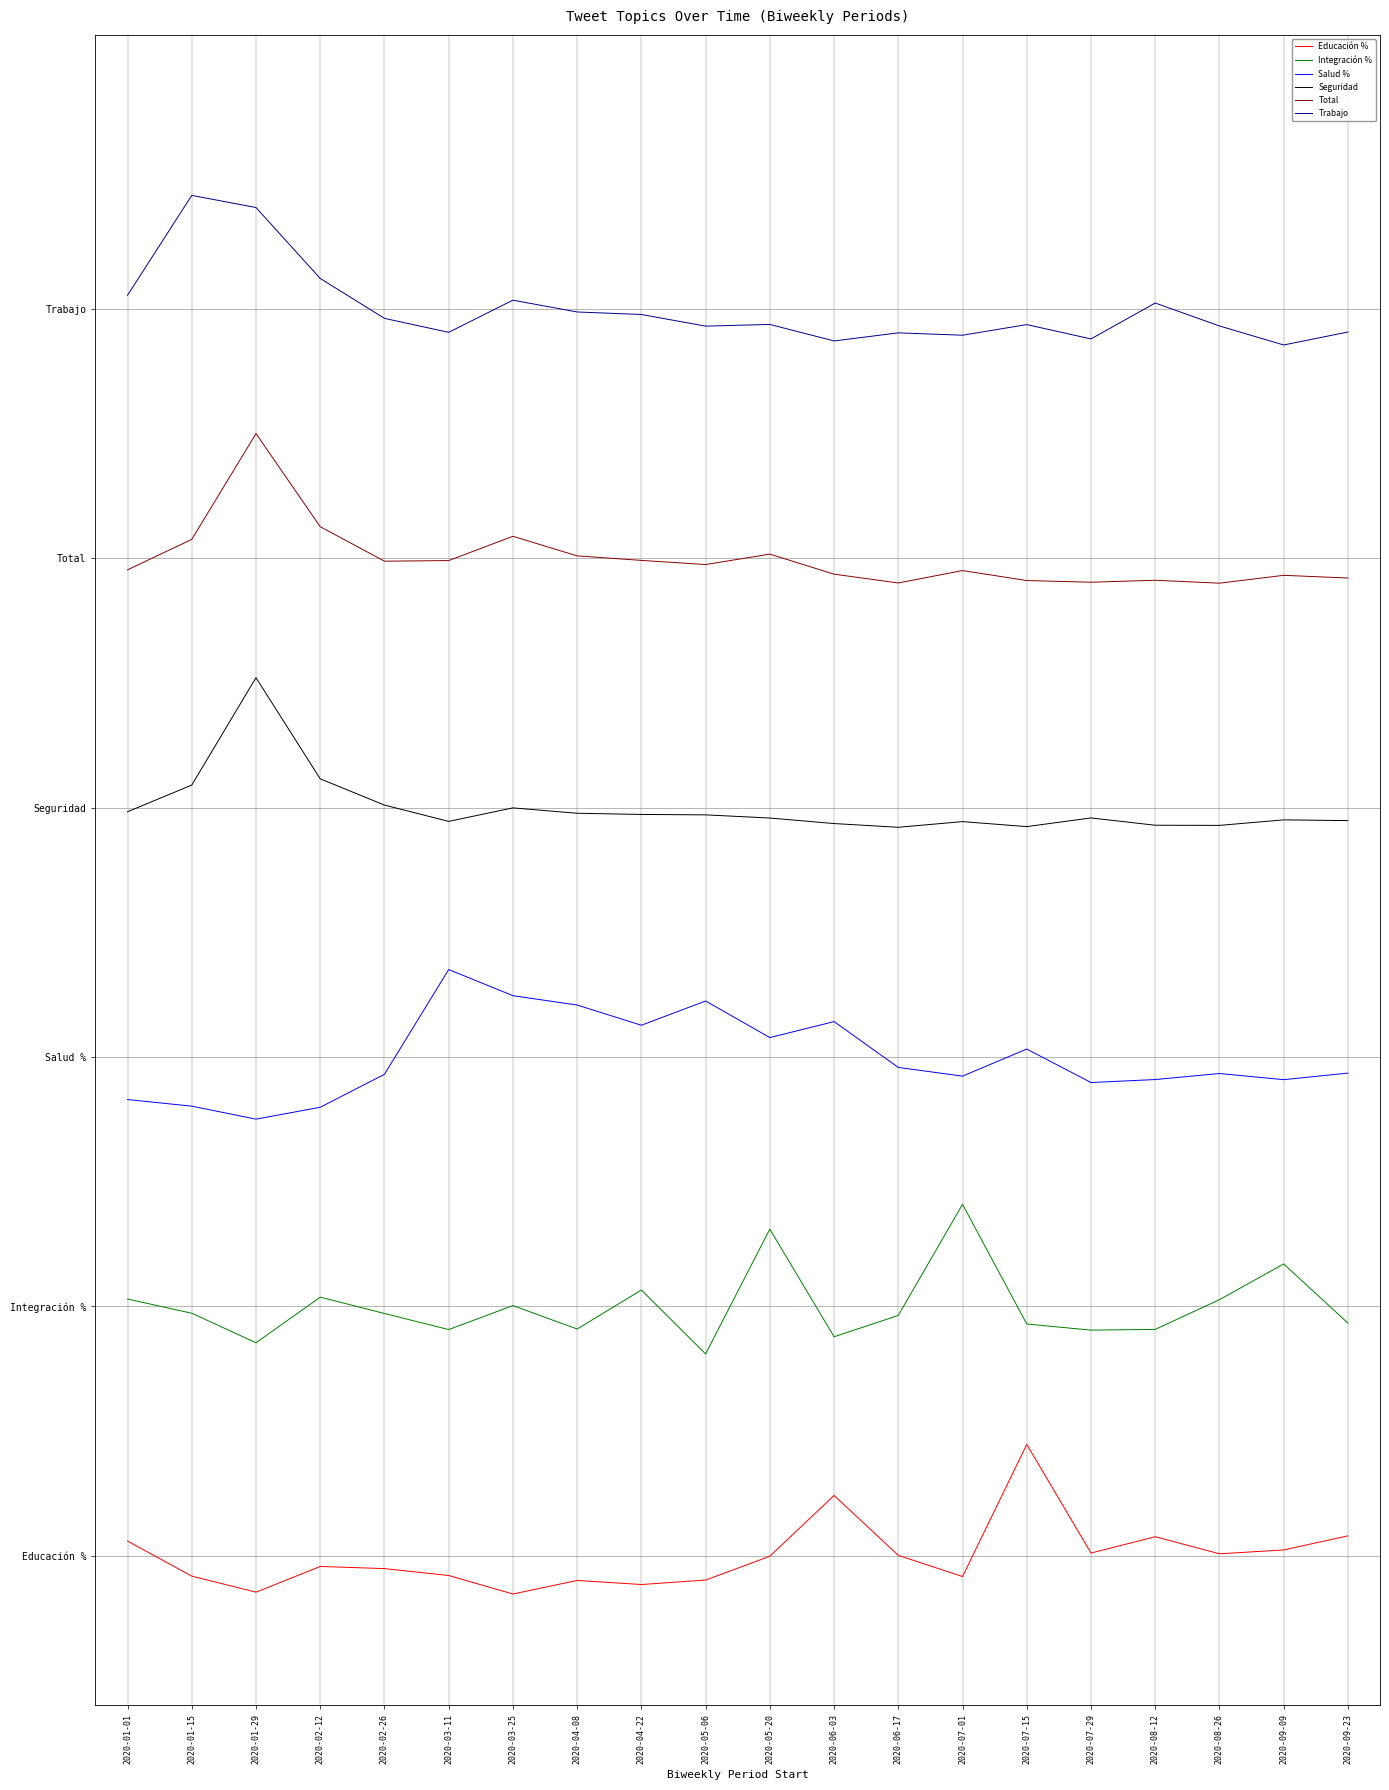

What are all the series names shown in the legend?

Educación %, Integración %, Salud %, Seguridad, Total, Trabajo